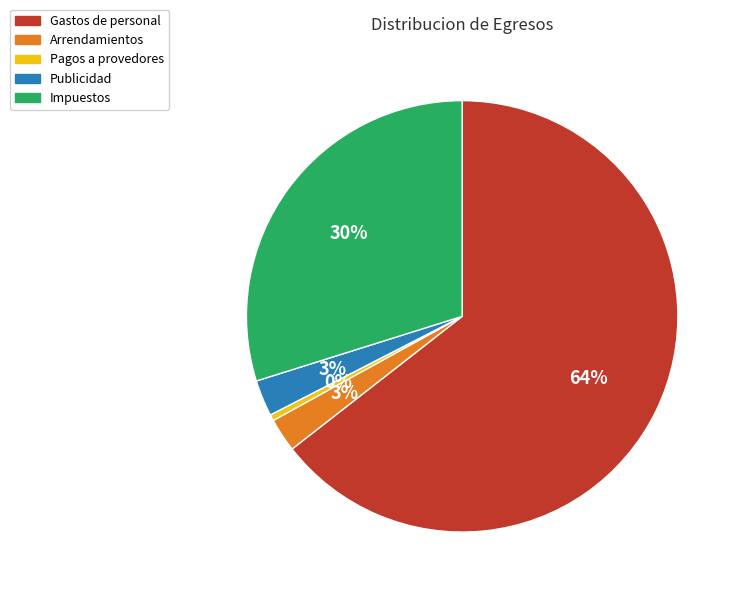

Which category accounts for the majority?

Gastos de personal